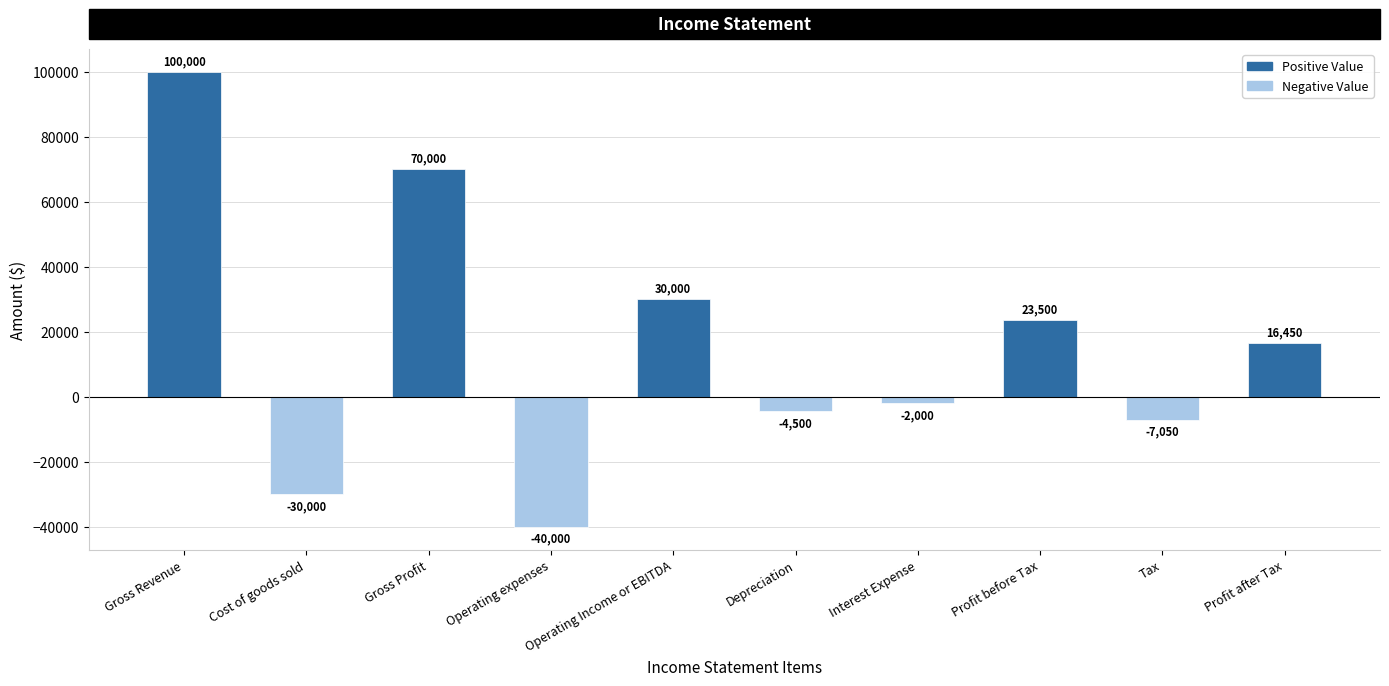

What is the maximum value shown in the chart?

100000